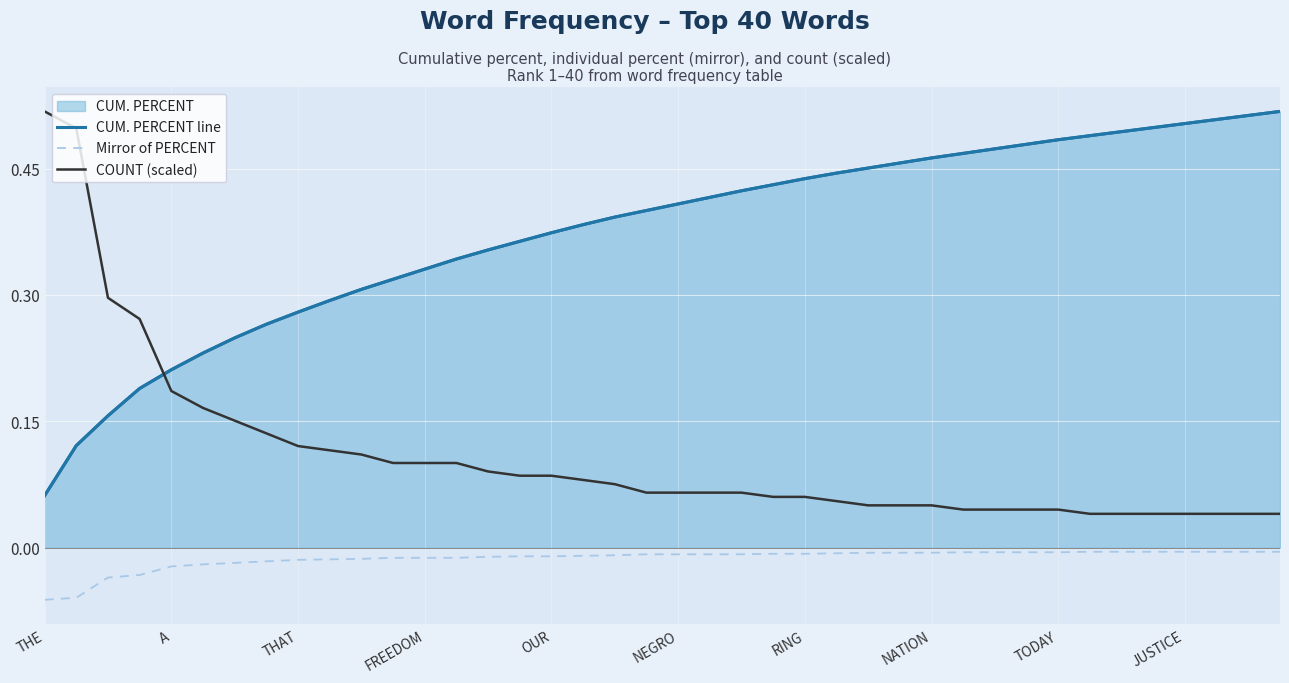

Which category has the lowest value in the Mirror of PERCENT series?

THE